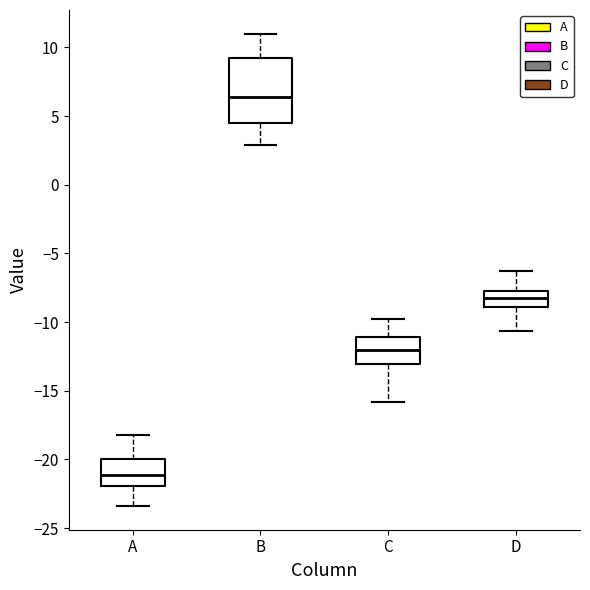

Reading left to right, read every box against the y-axis: the position of its median line, the range the box covers, and the ends of its whiskers. The values are not printed on the chart, so give them approximately, as read against the axis.

A: median -21.0, box -22.0 to -20.0, whiskers -23.5 to -18.0
B: median 6.5, box 4.5 to 9.0, whiskers 3.0 to 11.0
C: median -12.0, box -13.0 to -11.0, whiskers -16.0 to -10.0
D: median -8.0, box -9.0 to -7.5, whiskers -10.5 to -6.5